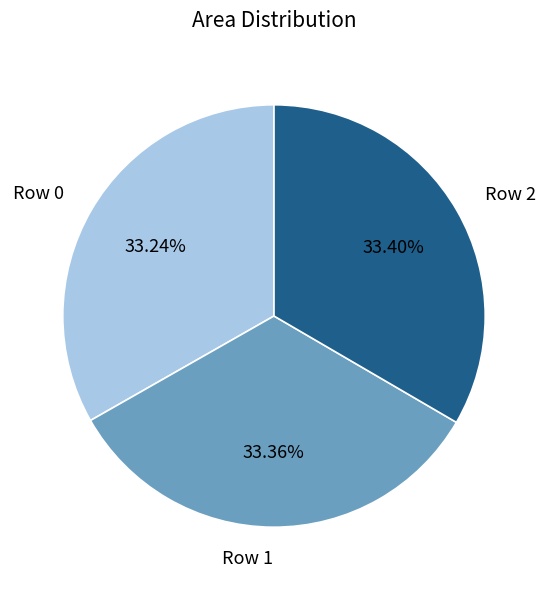

Count the number of slices in the pie.

3